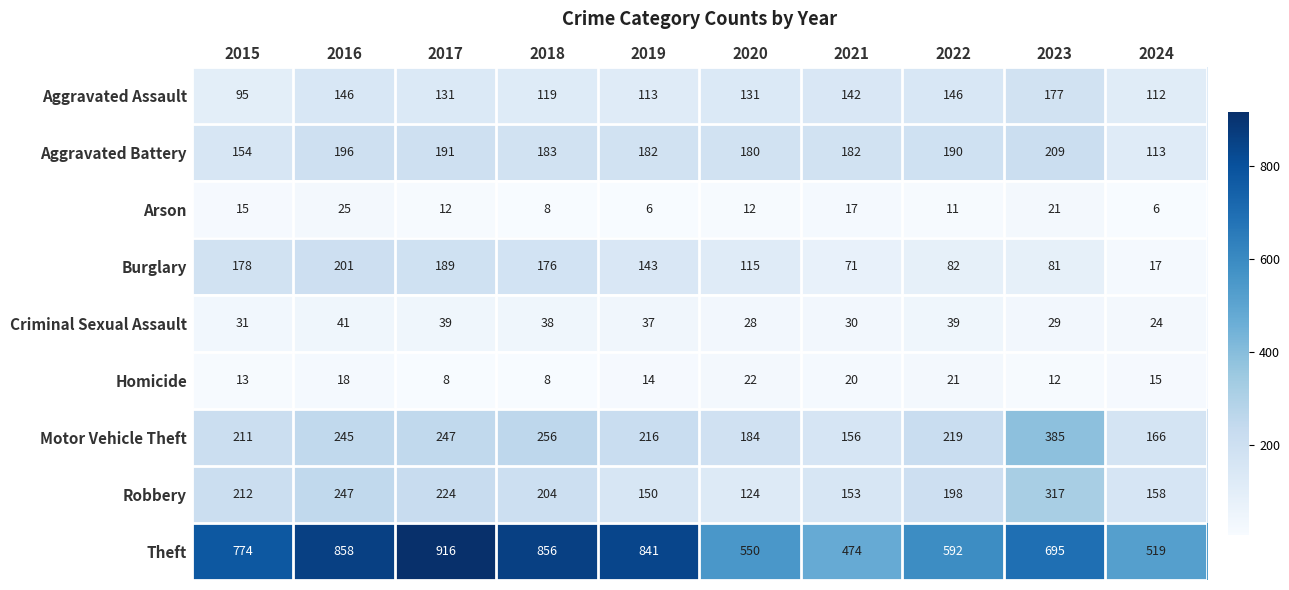

At which category is the sum across all series the highest?

2016